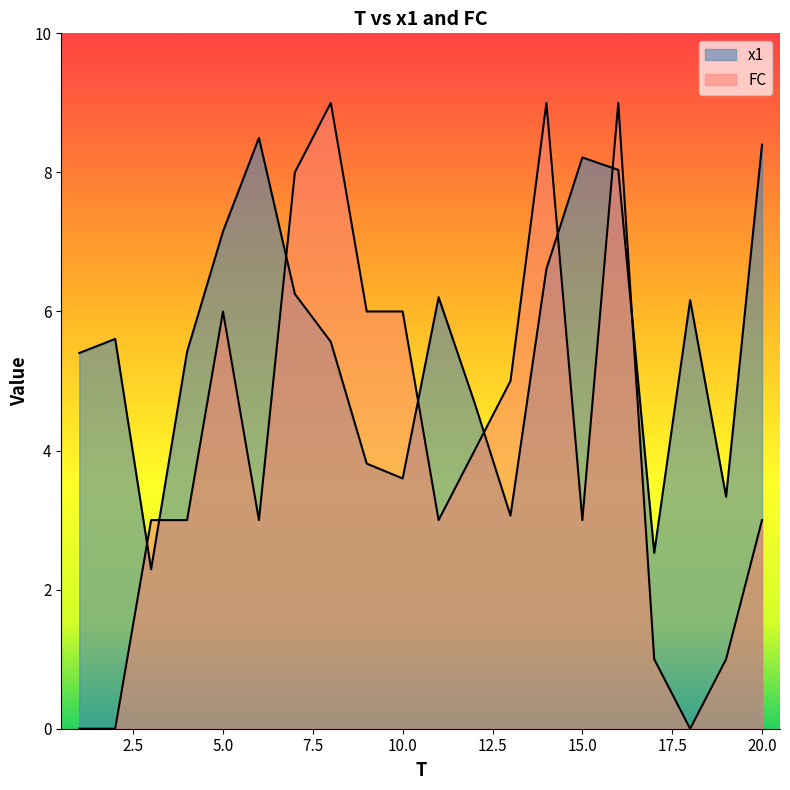

At which category is the sum across all series the highest?

16